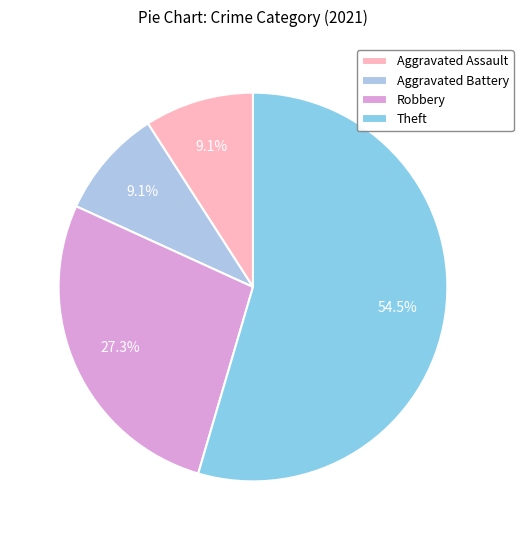

Is it true that Robbery is 27% of the pie?

True